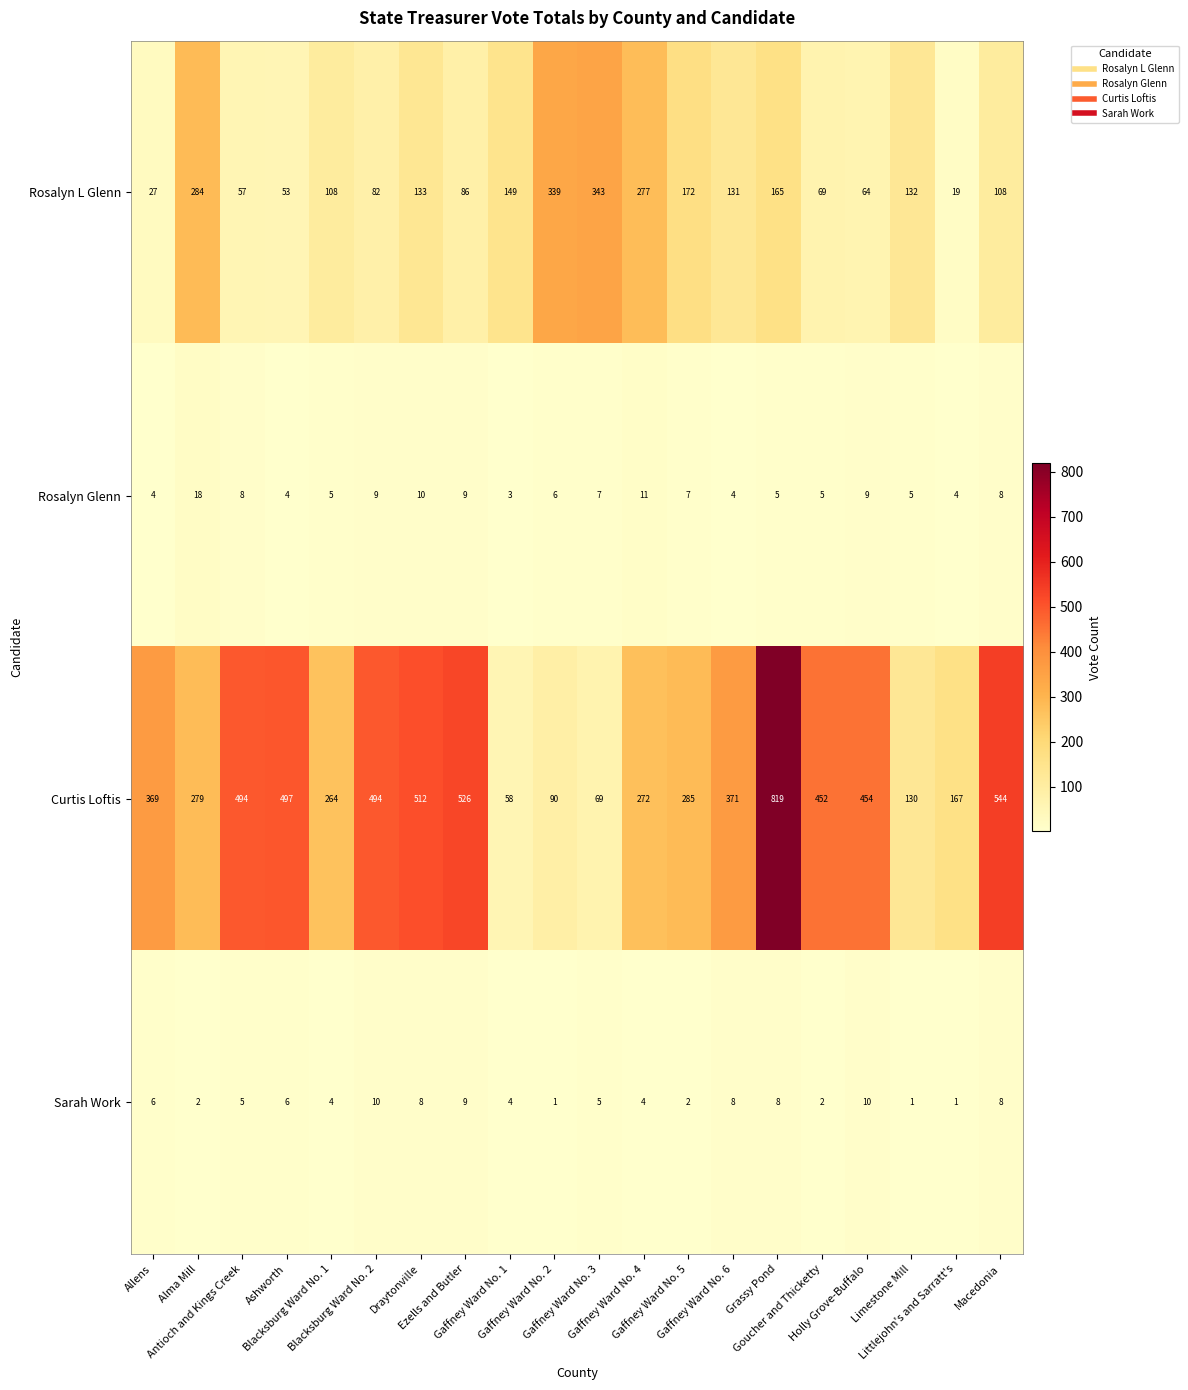

What is the maximum value shown in the chart?

819